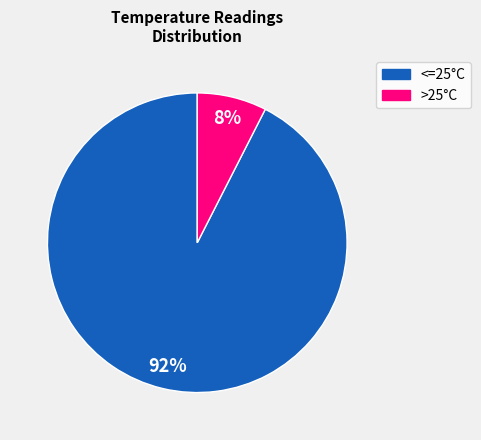

Does any single category account for the majority?

Yes